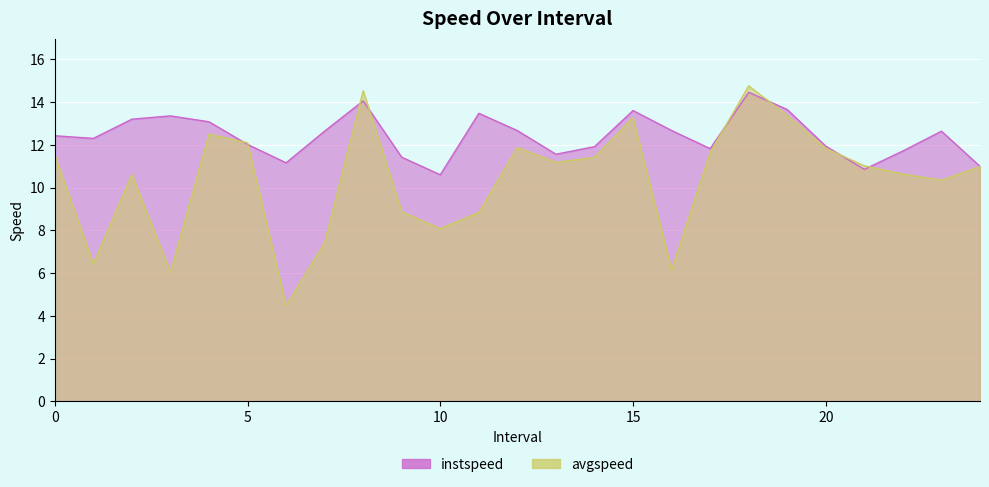

Reading right to left, what are all the values shown in this chart?

instspeed: 11.0	12.6	11.7	10.9	11.9	13.7	14.5	11.8	12.7	13.6	11.9	11.6	12.7	13.5	10.6	11.4	14.1	12.6	11.2	12.0	13.1	13.4	13.2	12.3	12.4
avgspeed: 11.0	10.4	10.6	11.0	11.8	13.4	14.8	11.6	6.2	13.3	11.4	11.2	11.9	8.8	8.1	8.9	14.5	7.4	4.5	12.1	12.5	6.0	10.6	6.4	11.5